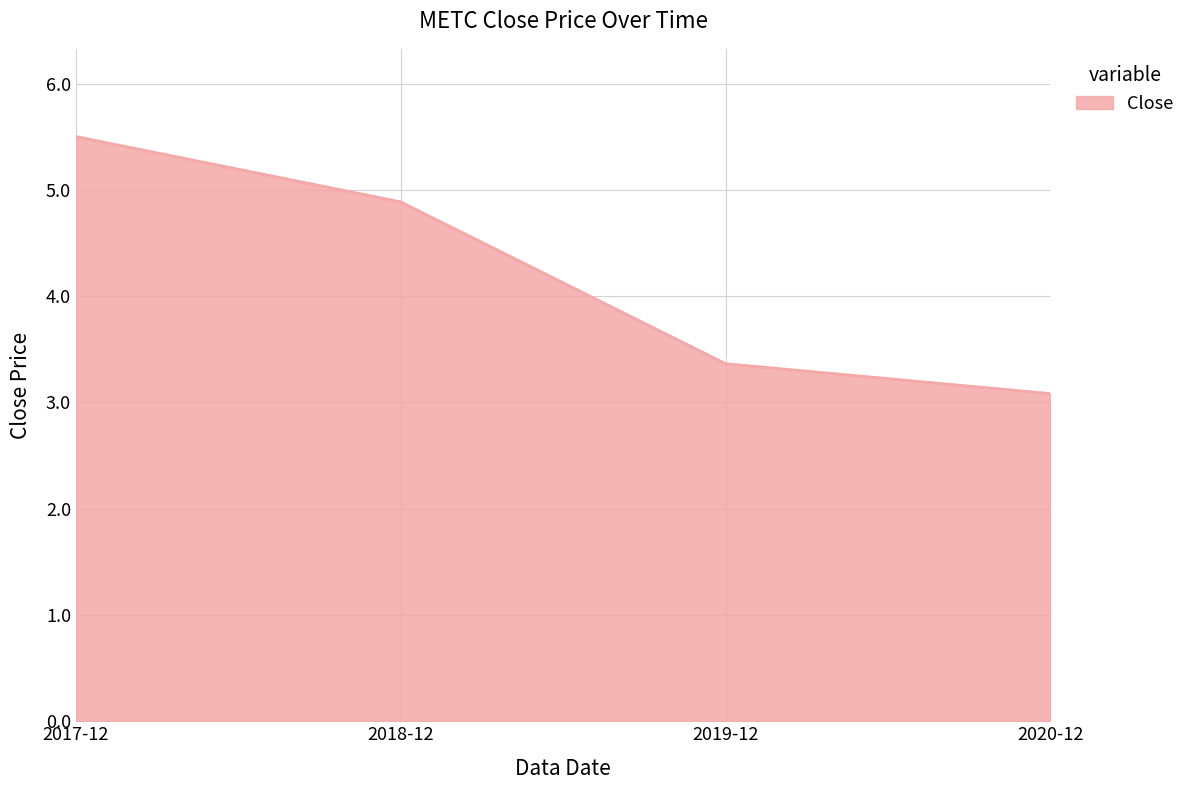

What is the minimum value shown in the chart?

3.1